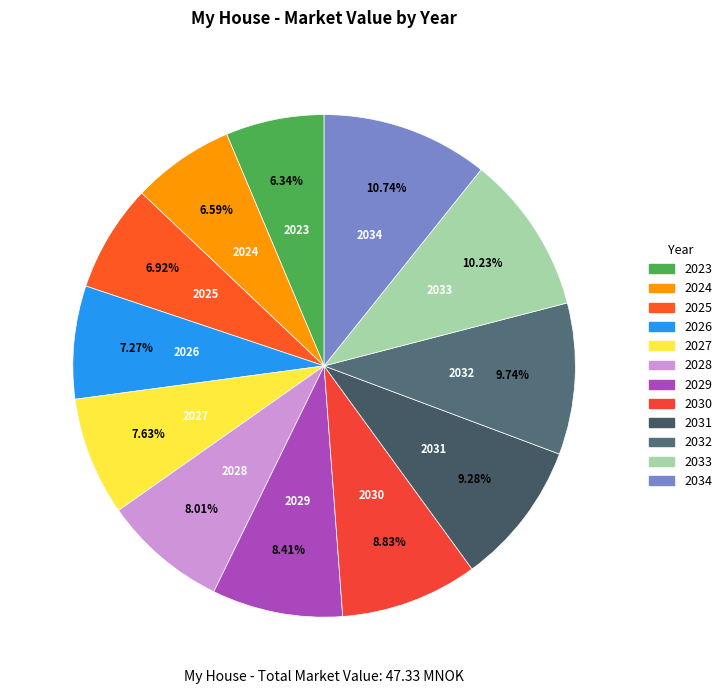

Which category has the biggest portion of the pie?

2034